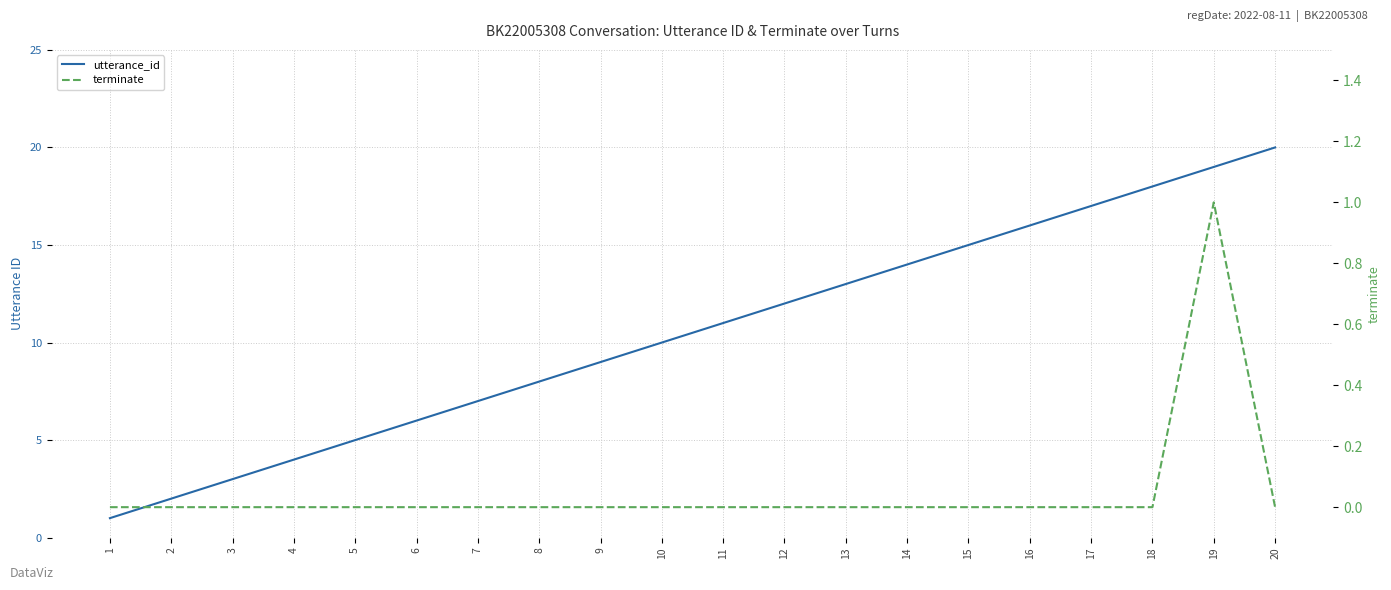

Reading left to right, extract all data points from this chart.

utterance_id: 1=1	2=2	3=3	4=4	5=5	6=6	7=7	8=8	9=9	10=10	11=11	12=12	13=13	14=14	15=15	16=16	17=17	18=18	19=19	20=20
terminate: 1=0	2=0	3=0	4=0	5=0	6=0	7=0	8=0	9=0	10=0	11=0	12=0	13=0	14=0	15=0	16=0	17=0	18=0	19=1	20=0